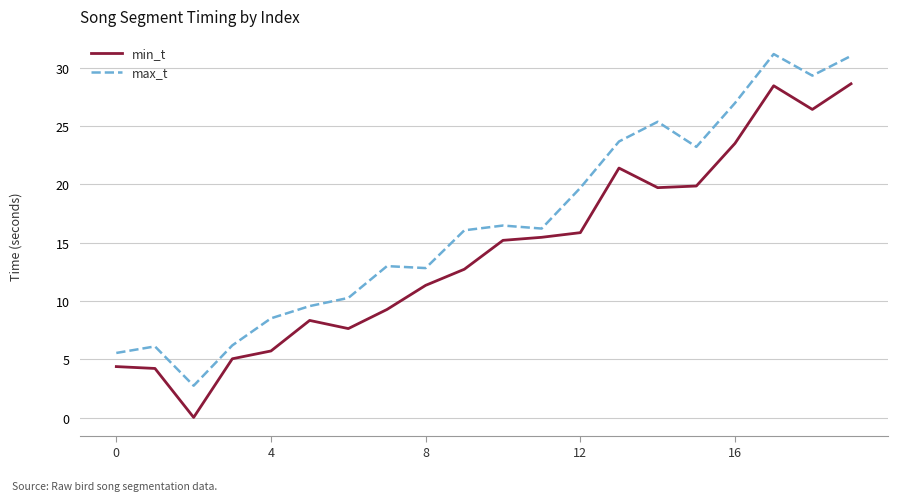

What are all the series names shown in the legend?

min_t, max_t